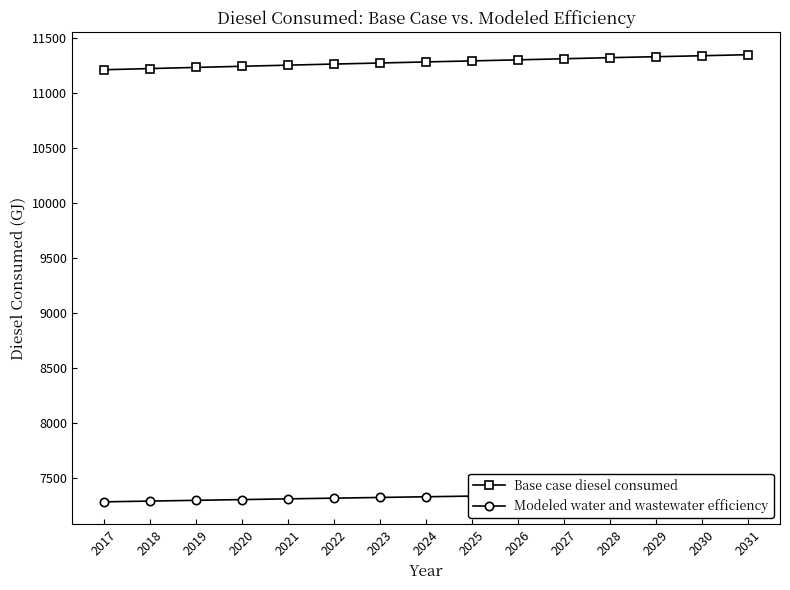

At which category is the sum across all series the highest?

2031